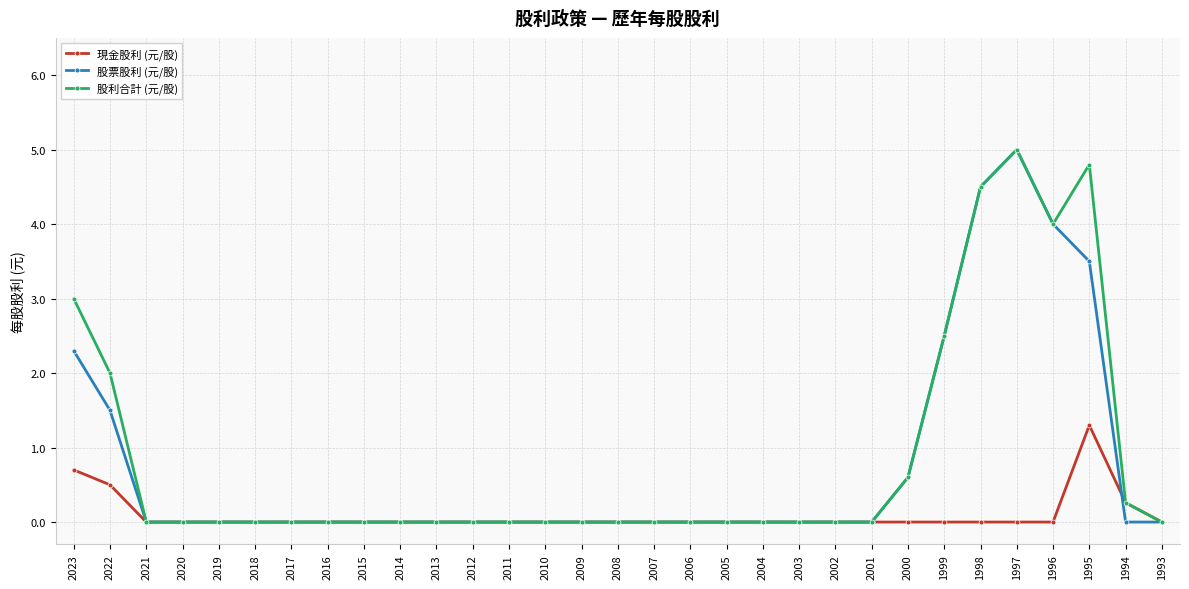

Which category has the highest value across all series?

1997